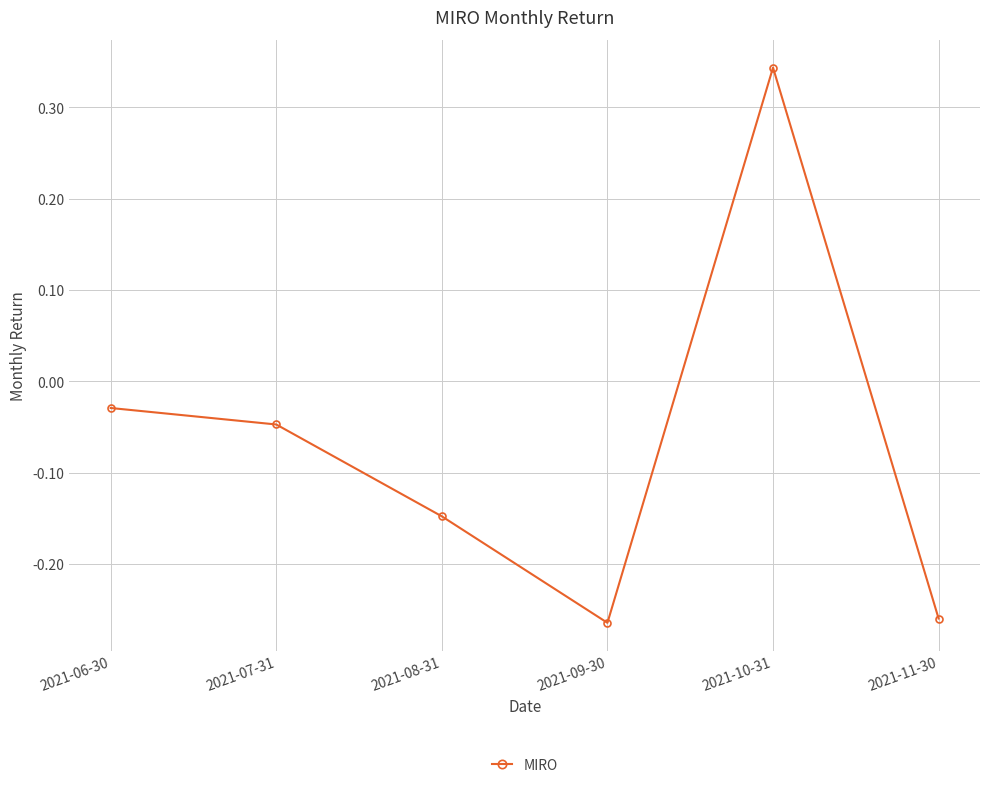

What is the difference between the maximum and minimum values?

0.6